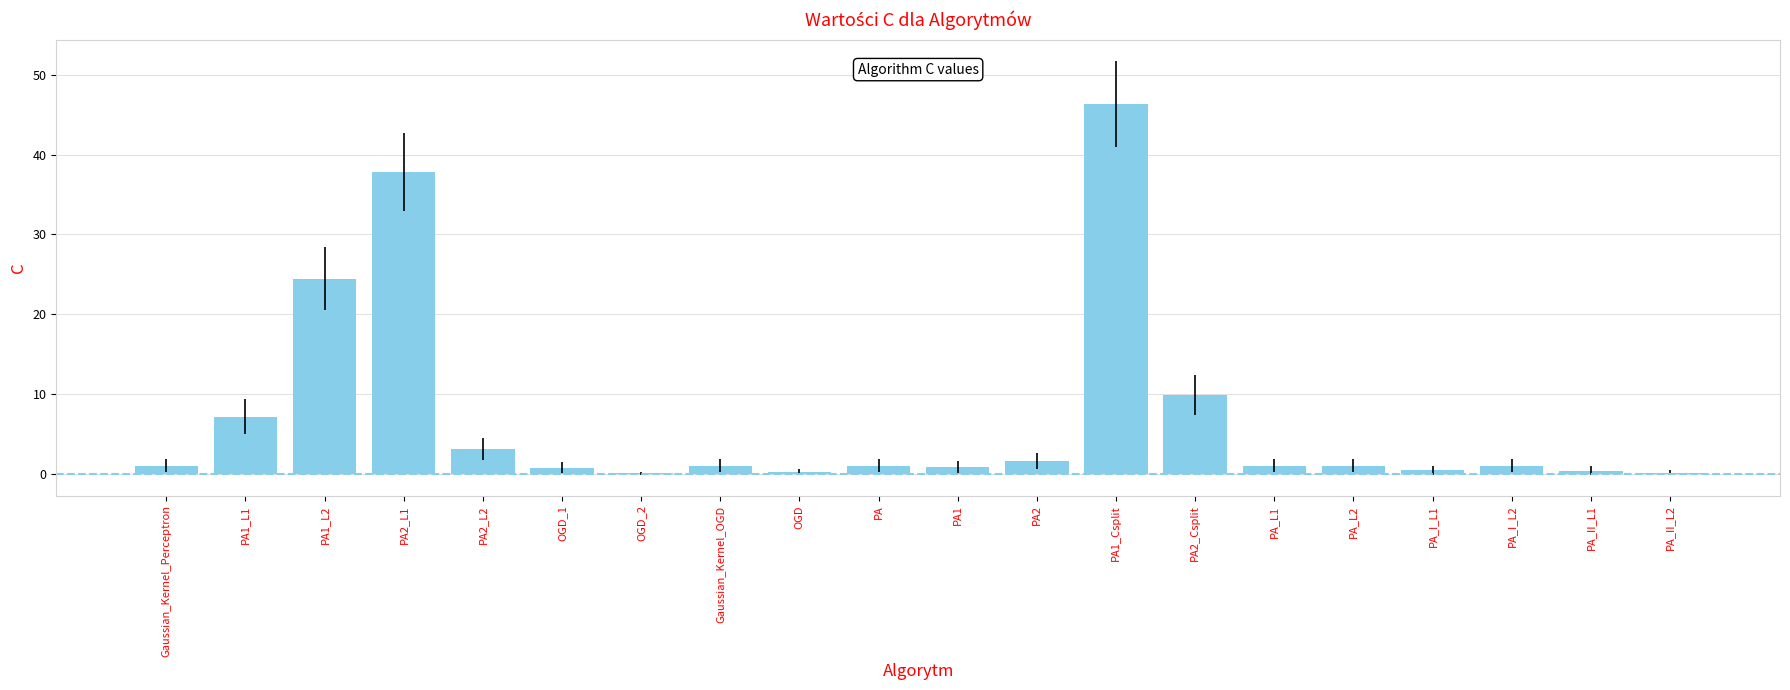

What is the change in value from PA2_L1 to PA2_L2?

-34.7